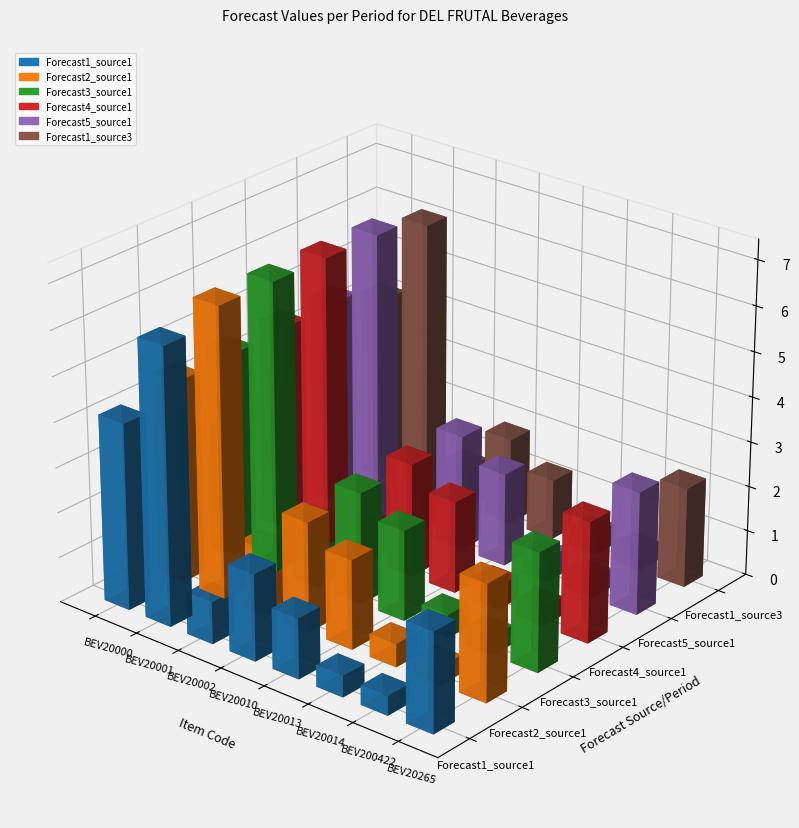

Is it true that Forecast2_source1 equals 203.6 at 35?

False